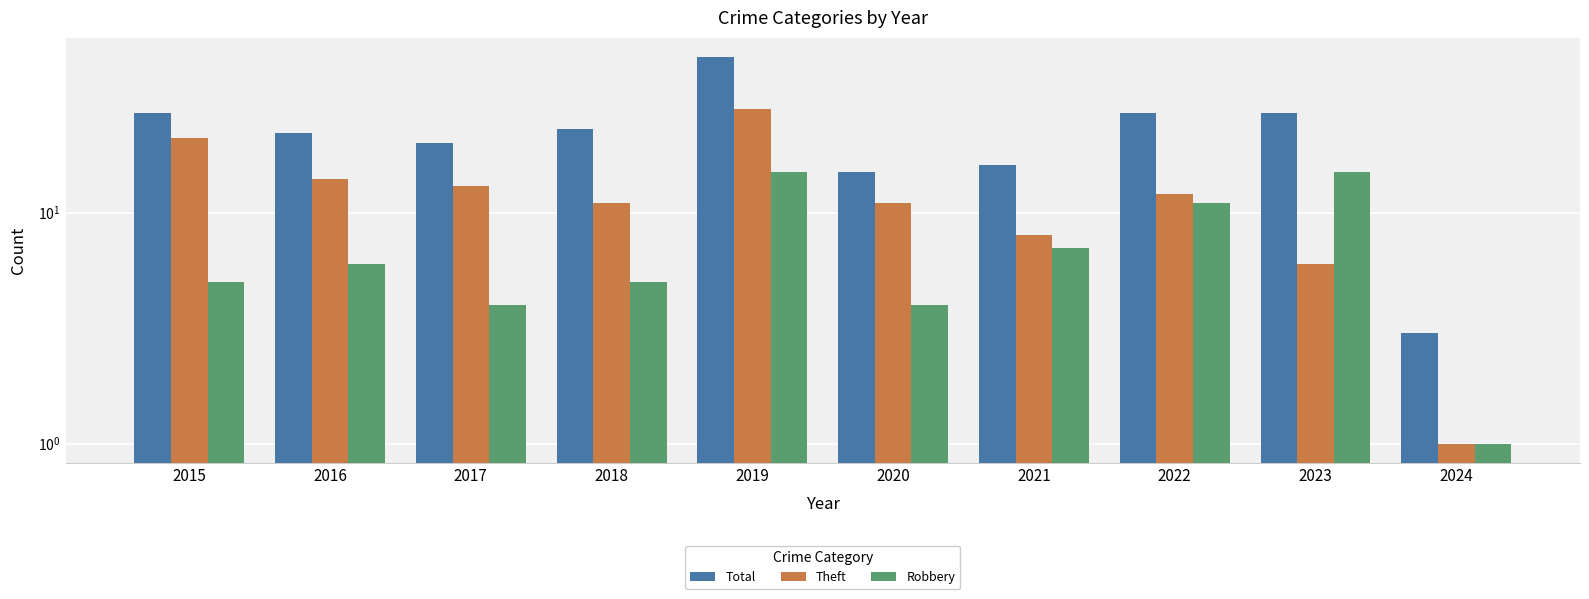

Where is Total nearest to the value 25?

2015